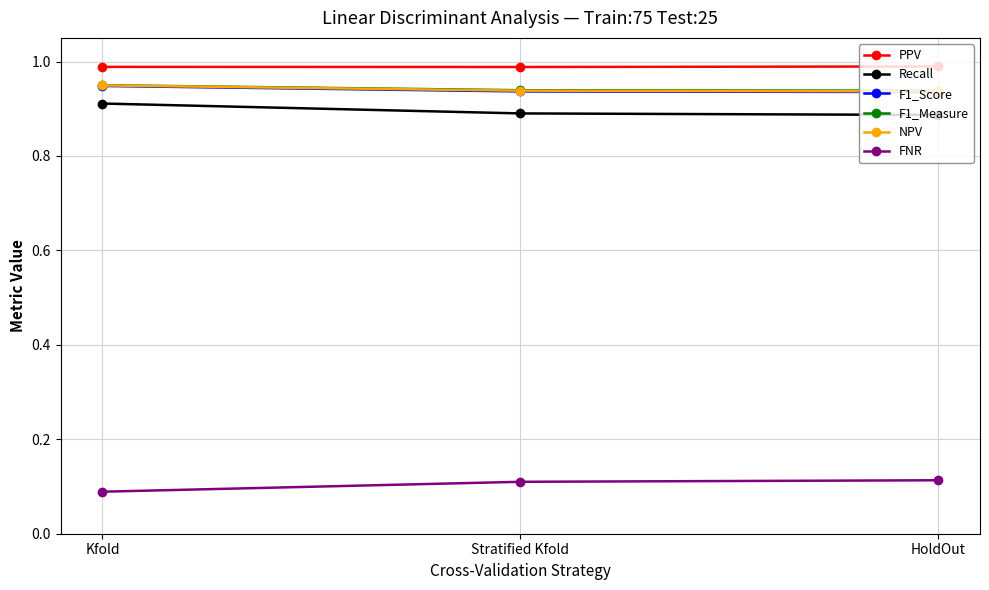

What is the label of the 2nd point from the left?

Stratified Kfold